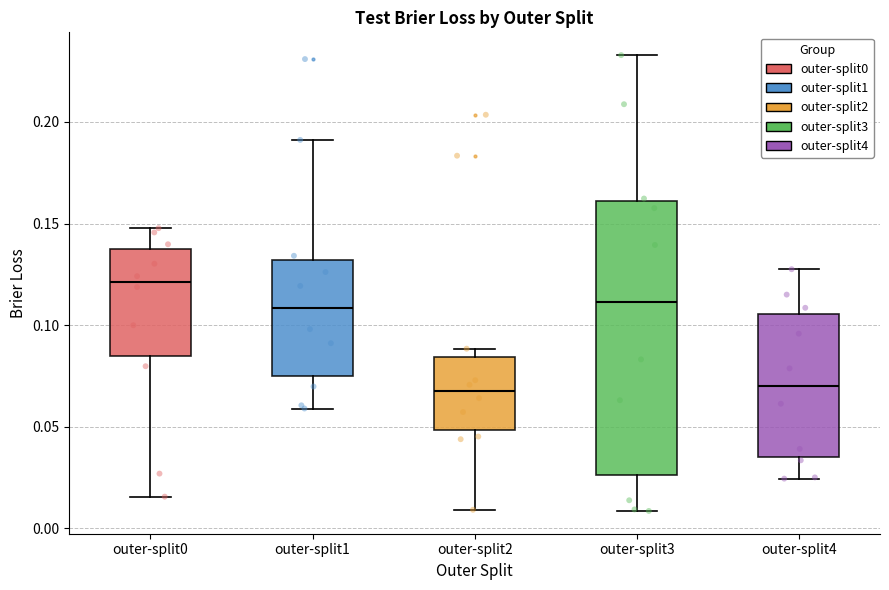

Reading left to right, transcribe this box plot: for each box, give where its median line is, the range the box spans, and where its two whiskers end, as read against the y-axis. The values are not printed on the chart, so give them approximately, as read against the axis.

outer-split0: median 0.120, box 0.085 to 0.135, whiskers 0.015 to 0.150
outer-split1: median 0.110, box 0.075 to 0.130, whiskers 0.060 to 0.190
outer-split2: median 0.065, box 0.050 to 0.085, whiskers 0.010 to 0.090
outer-split3: median 0.110, box 0.025 to 0.160, whiskers 0.010 to 0.235
outer-split4: median 0.070, box 0.035 to 0.105, whiskers 0.025 to 0.130